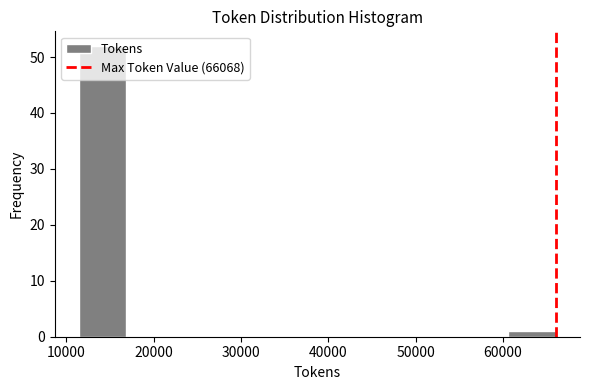

Reading left to right, transcribe this chart: for each bar, give the range it covers on the x-axis and its height. Neither the bar edges nor the heights are printed on the chart, so give them approximately, as read against the axes.

11000 to 17000: 52
17000 to 22000: 0
22000 to 28000: 0
28000 to 33000: 0
33000 to 39000: 0
39000 to 44000: 0
44000 to 50000: 0
50000 to 55000: 0
55000 to 61000: 0
61000 to 66000: 1